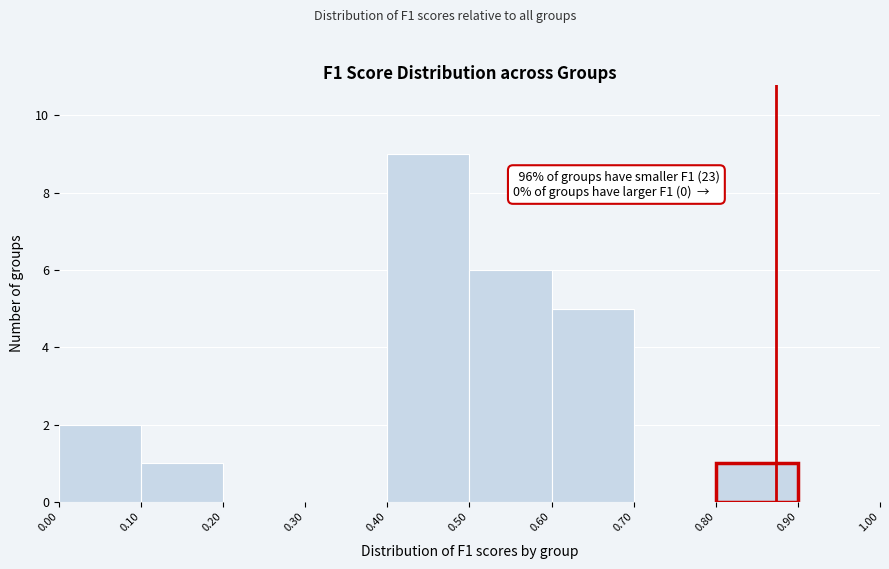

Over which range of the x-axis is the bar tallest?

0.40 to 0.50